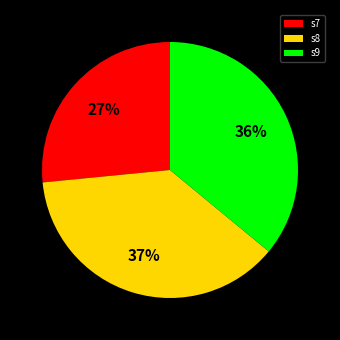

Is the sum of s7 and s8 greater than half?

Yes